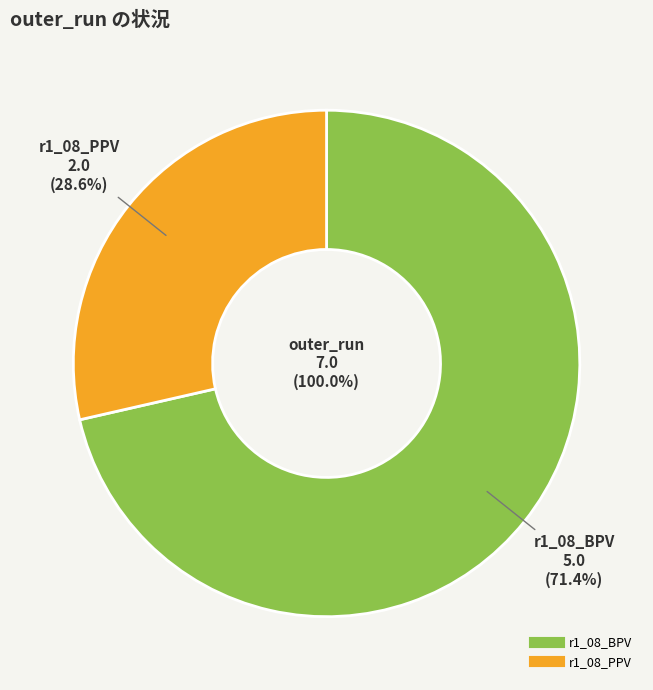

What is the largest slice in the pie chart?

r1_08_BPV